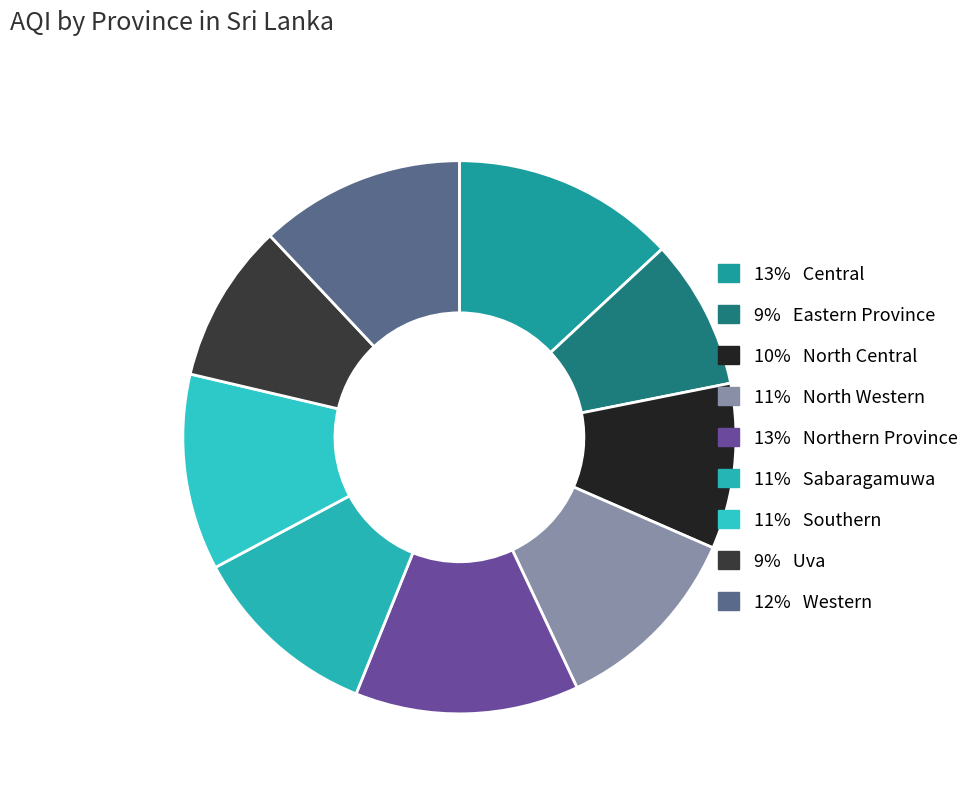

Rank the categories by value from highest to lowest.

Central, Northern Province, Western, North Western, Southern, Sabaragamuwa, North Central, Uva, Eastern Province